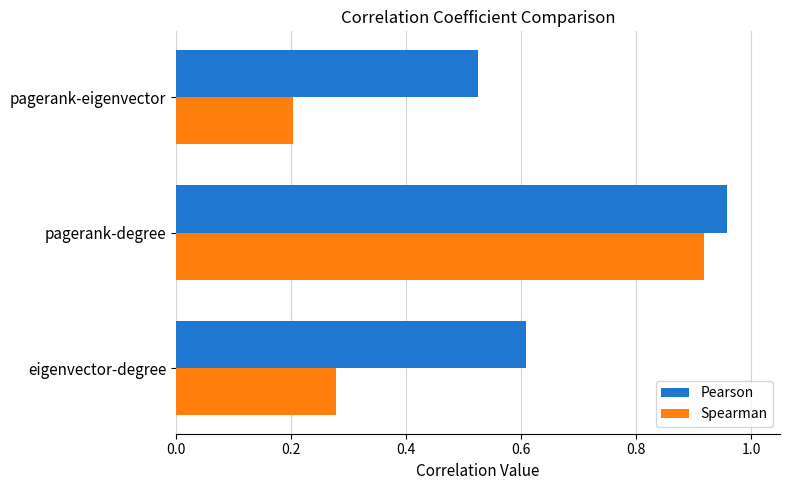

Count the Spearman values in the range 0 to 1.

3